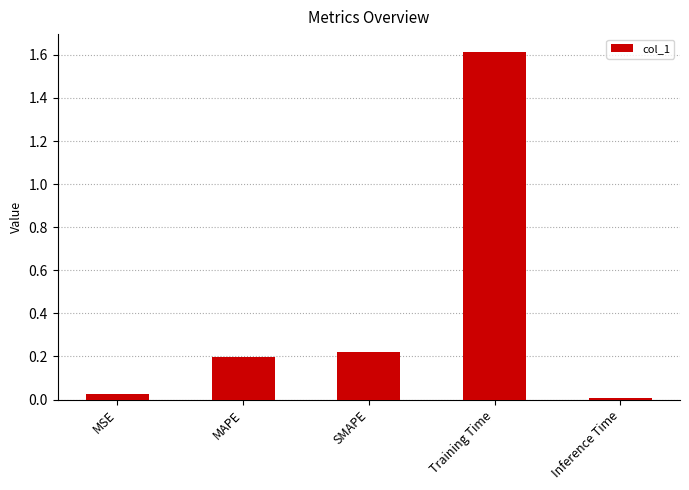

What is the label of the 4th bar from the left?

Training Time